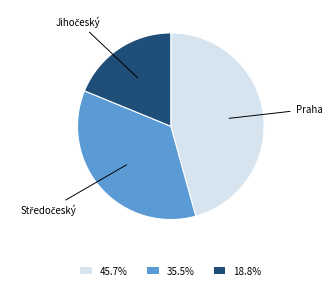

Does any single category account for the majority?

No